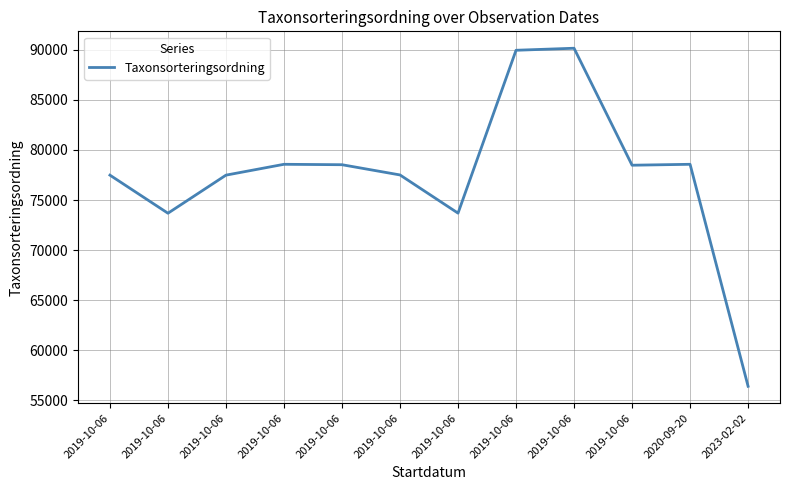

The chart shows a value of 89952 at 2019-10-06. True or false?

True